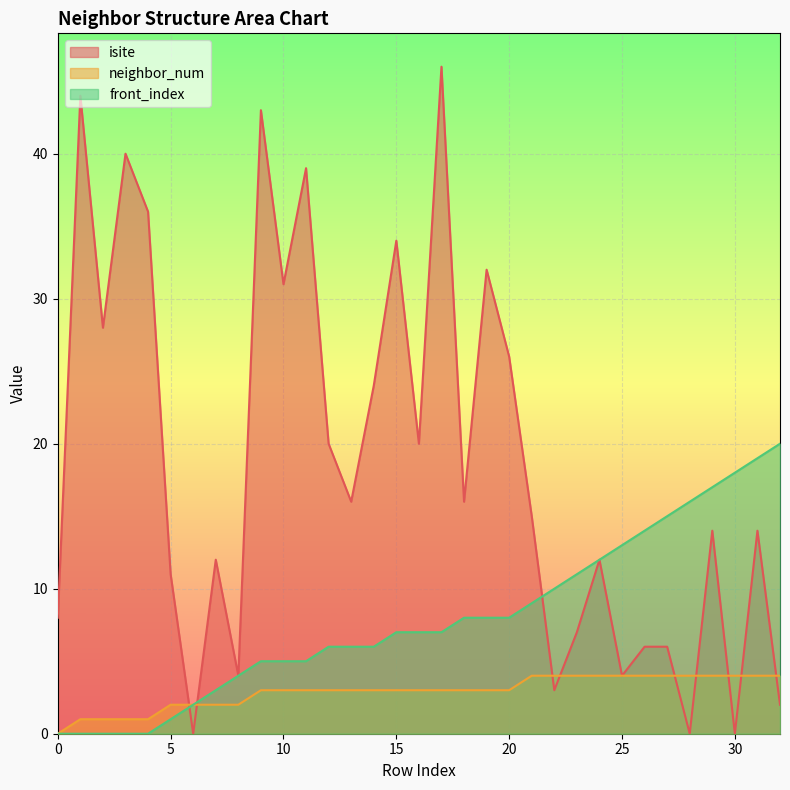

Reading right to left, list all the values displayed in this chart.

isite: 32=2	31=14	30=0	29=14	28=0	27=6	26=6	25=4	24=12	23=7	22=3	21=15	20=26	19=32	18=16	17=46	16=20	15=34	14=24	13=16	12=20	11=39	10=31	9=43	8=4	7=12	6=0	5=11	4=36	3=40	2=28	1=44	0=8
neighbor_num: 32=4	31=4	30=4	29=4	28=4	27=4	26=4	25=4	24=4	23=4	22=4	21=4	20=3	19=3	18=3	17=3	16=3	15=3	14=3	13=3	12=3	11=3	10=3	9=3	8=2	7=2	6=2	5=2	4=1	3=1	2=1	1=1	0=0
front_index: 32=20	31=19	30=18	29=17	28=16	27=15	26=14	25=13	24=12	23=11	22=10	21=9	20=8	19=8	18=8	17=7	16=7	15=7	14=6	13=6	12=6	11=5	10=5	9=5	8=4	7=3	6=2	5=1	4=0	3=0	2=0	1=0	0=0